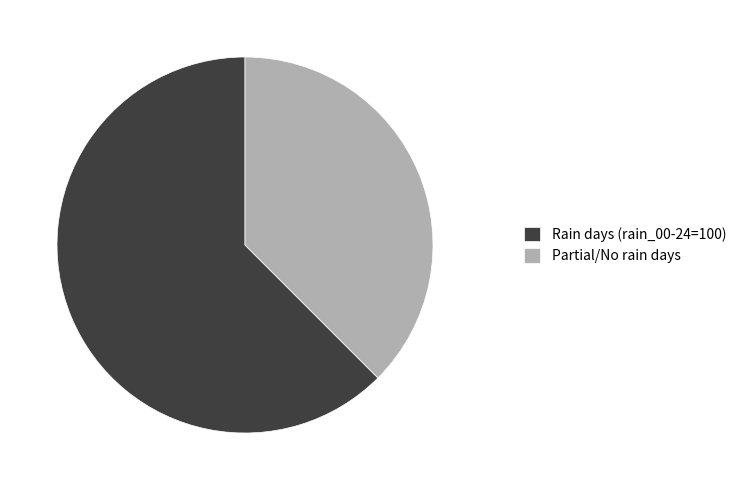

Rank the categories by value from lowest to highest.

Partial/No rain days, Rain days (rain_00-24=100)